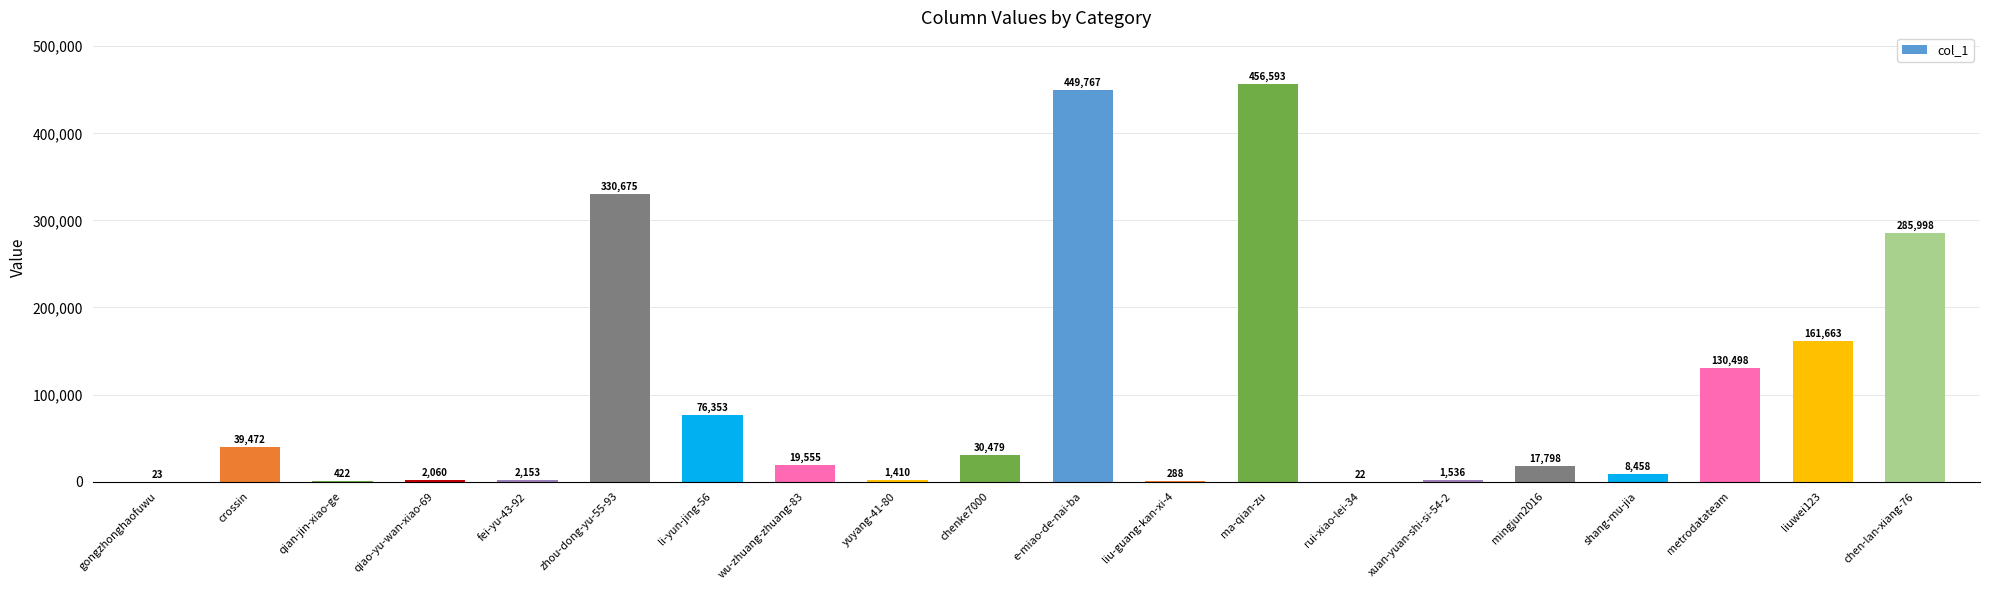

What is the sum of the values at gongzhonghaofuwu and qian-jin-xiao-ge?

445